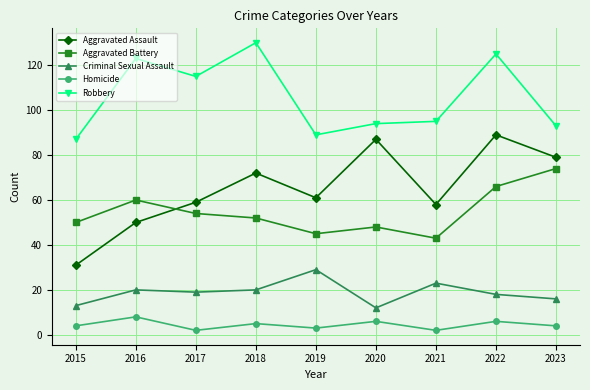

At 2019, list the series in order from smallest to largest.

Homicide, Criminal Sexual Assault, Aggravated Battery, Aggravated Assault, Robbery